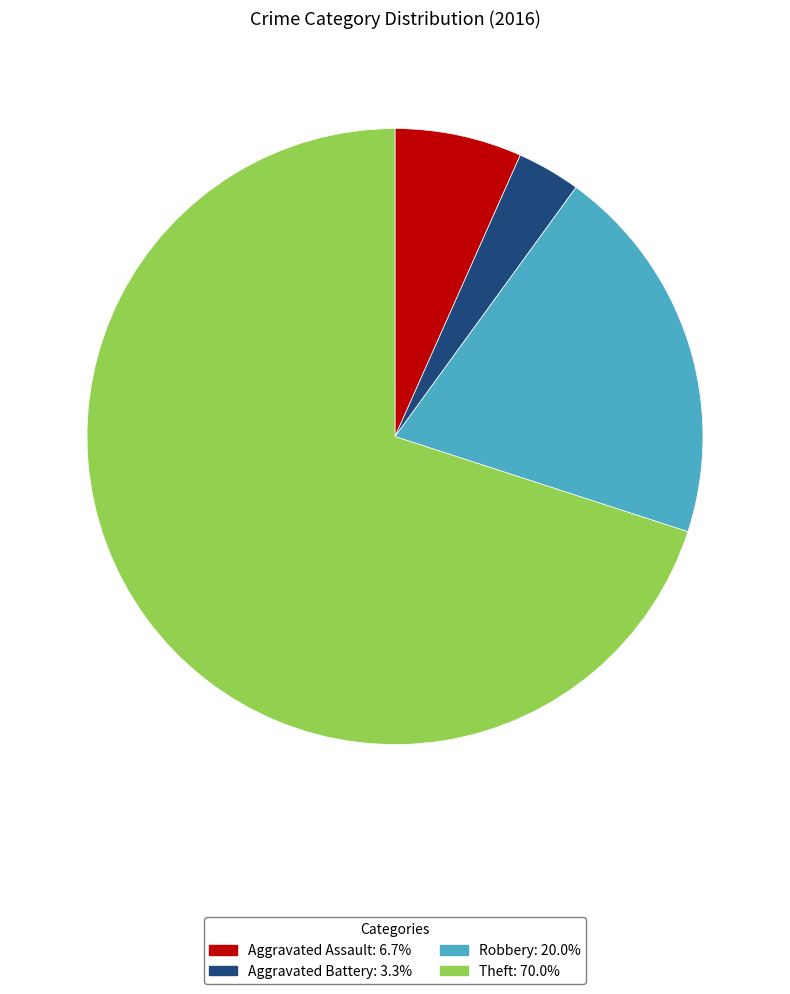

Is the sum of Robbery: 20.0% and Aggravated Battery: 3.3% greater than half?

No